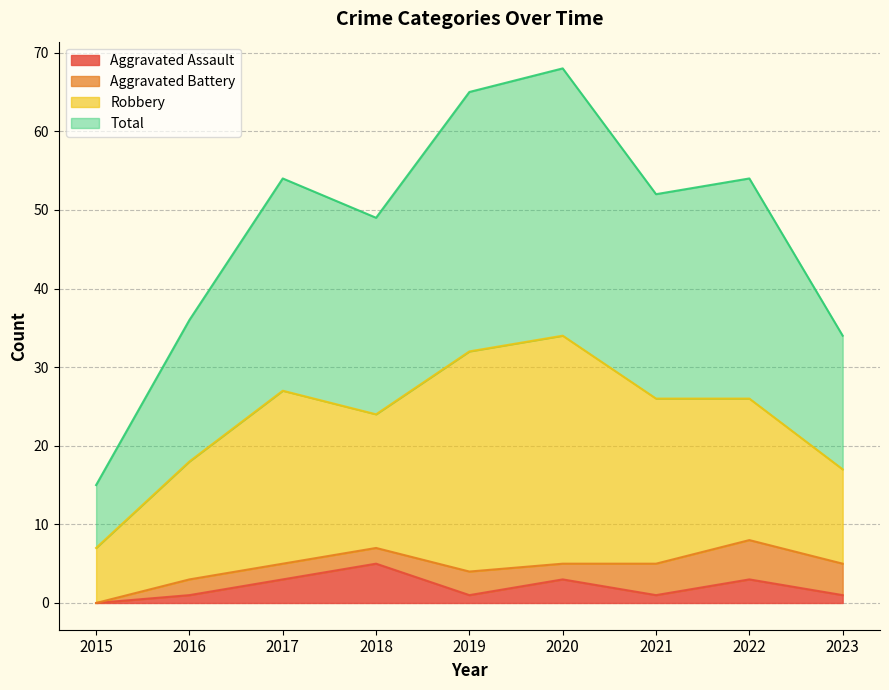

How many data points in Total are above 52?

4